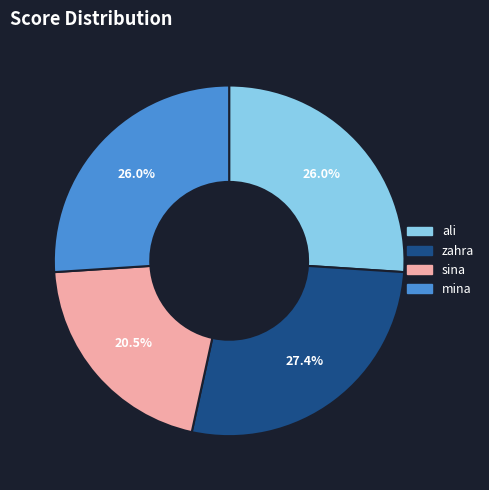

The ali slice represents 37% of the pie. True or false?

False